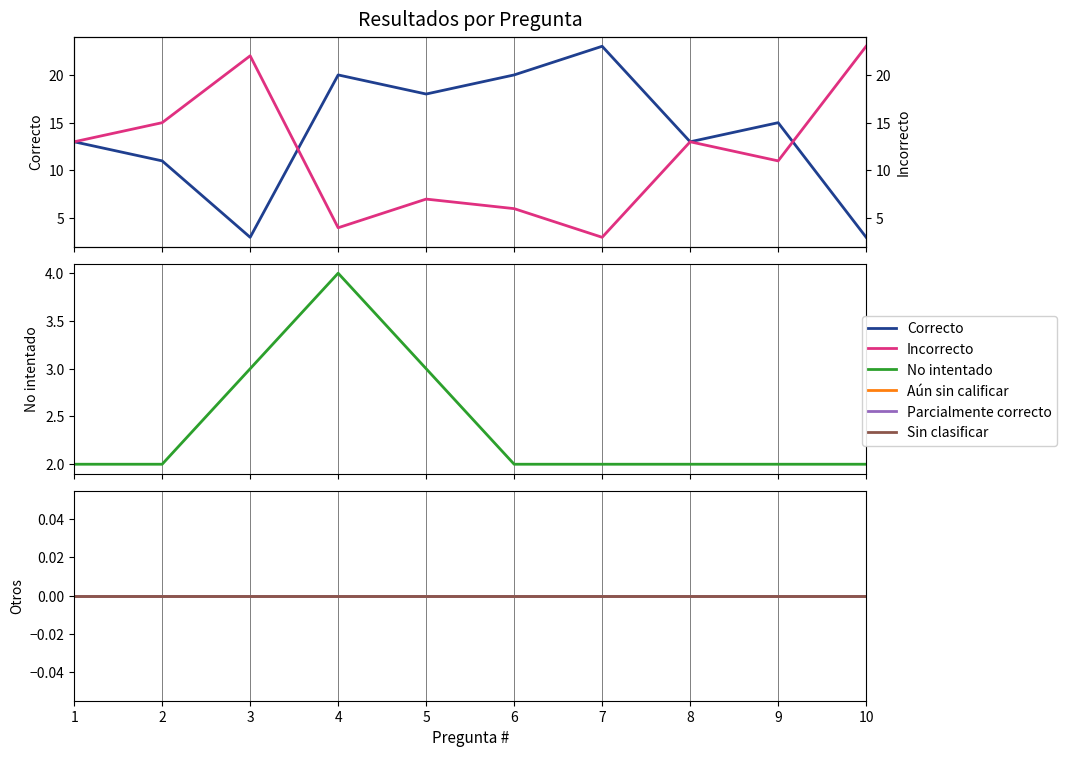

Does the chart have visible grid lines?

Yes